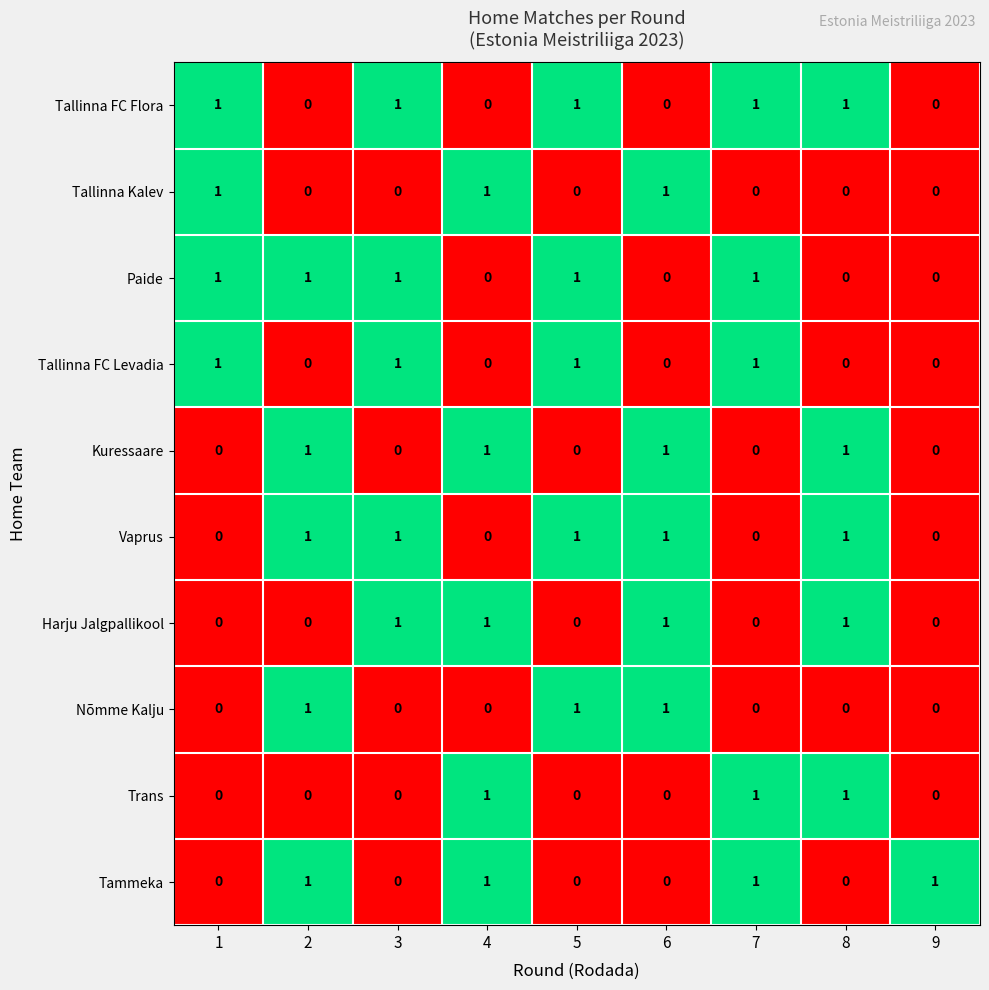

Count the Nõmme Kalju values in the range 0 to 1.

9